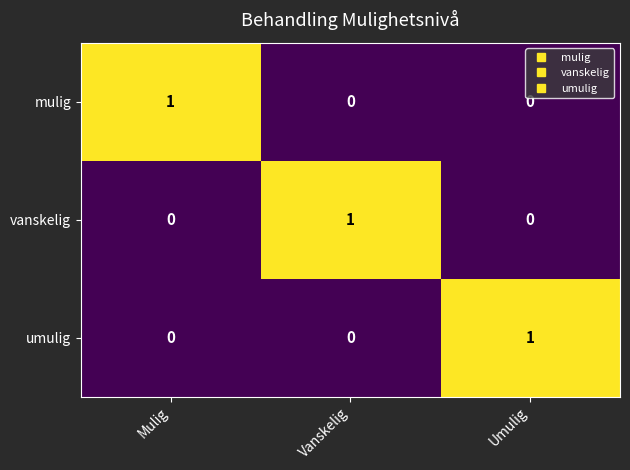

Count the vanskelig values in the range 0 to 1.

3